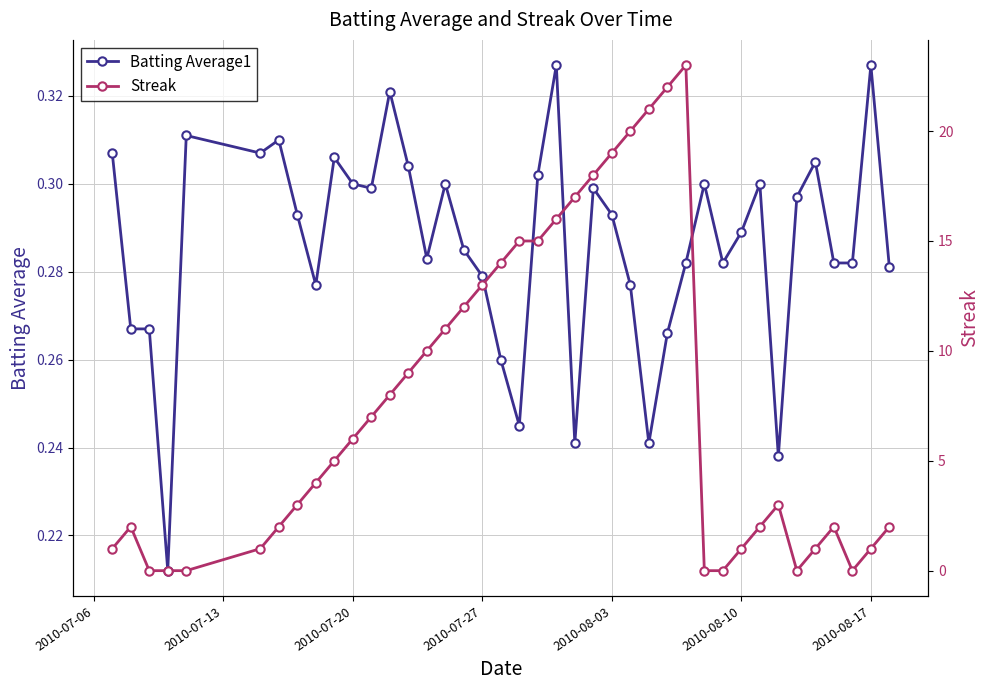

True or false: Batting Average1 has more than 1 interior local peaks.

True